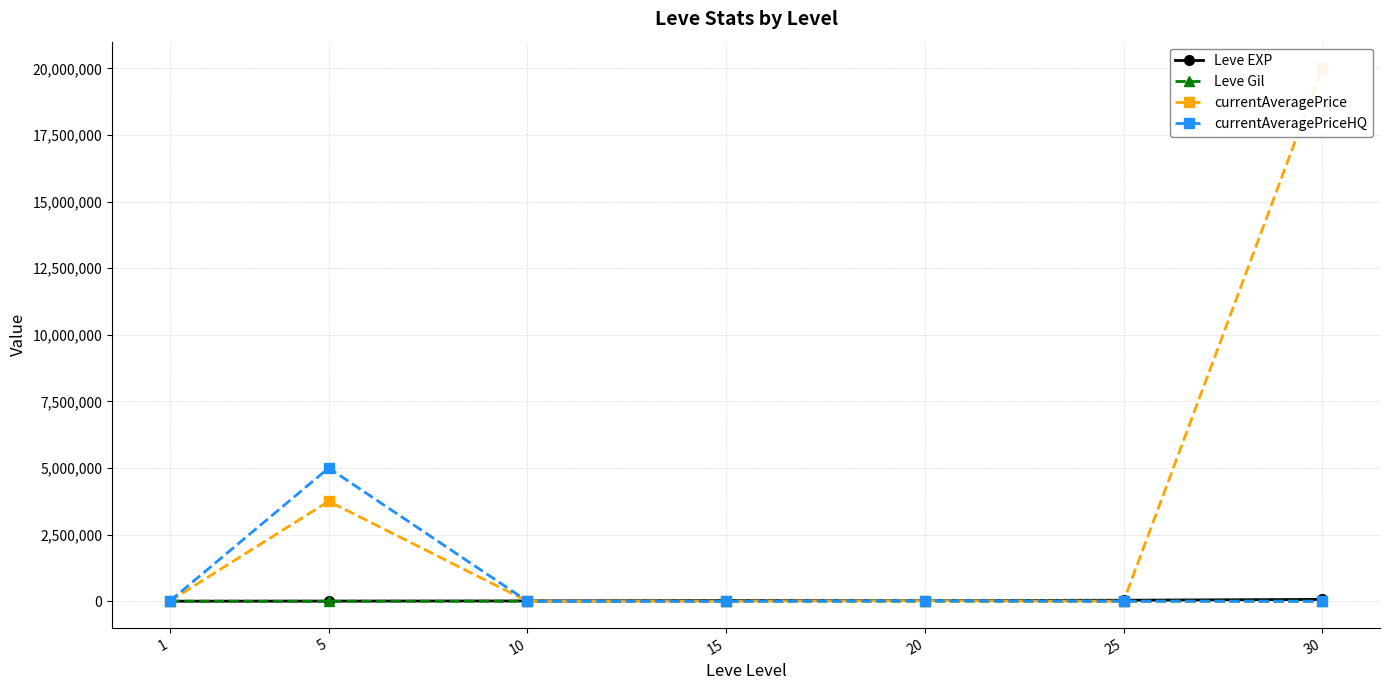

True or false: Leve Gil has more than 2 interior local peaks.

False